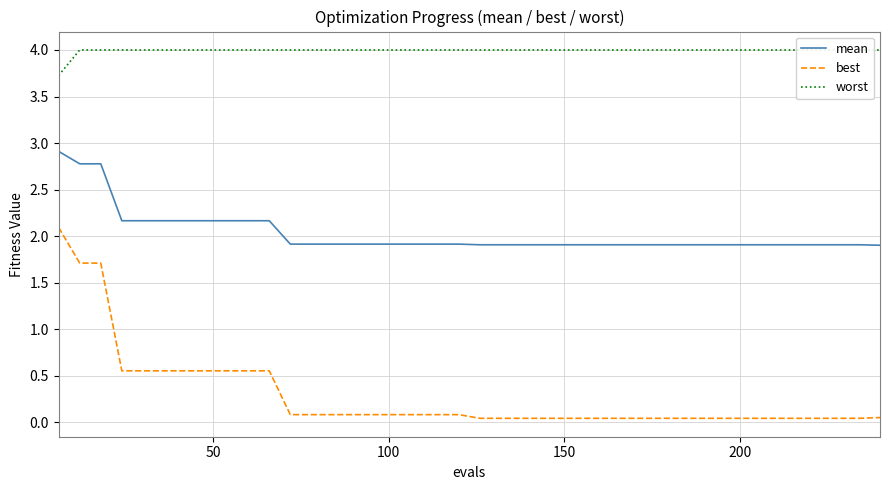

True or false: mean and best intersect in this chart.

False